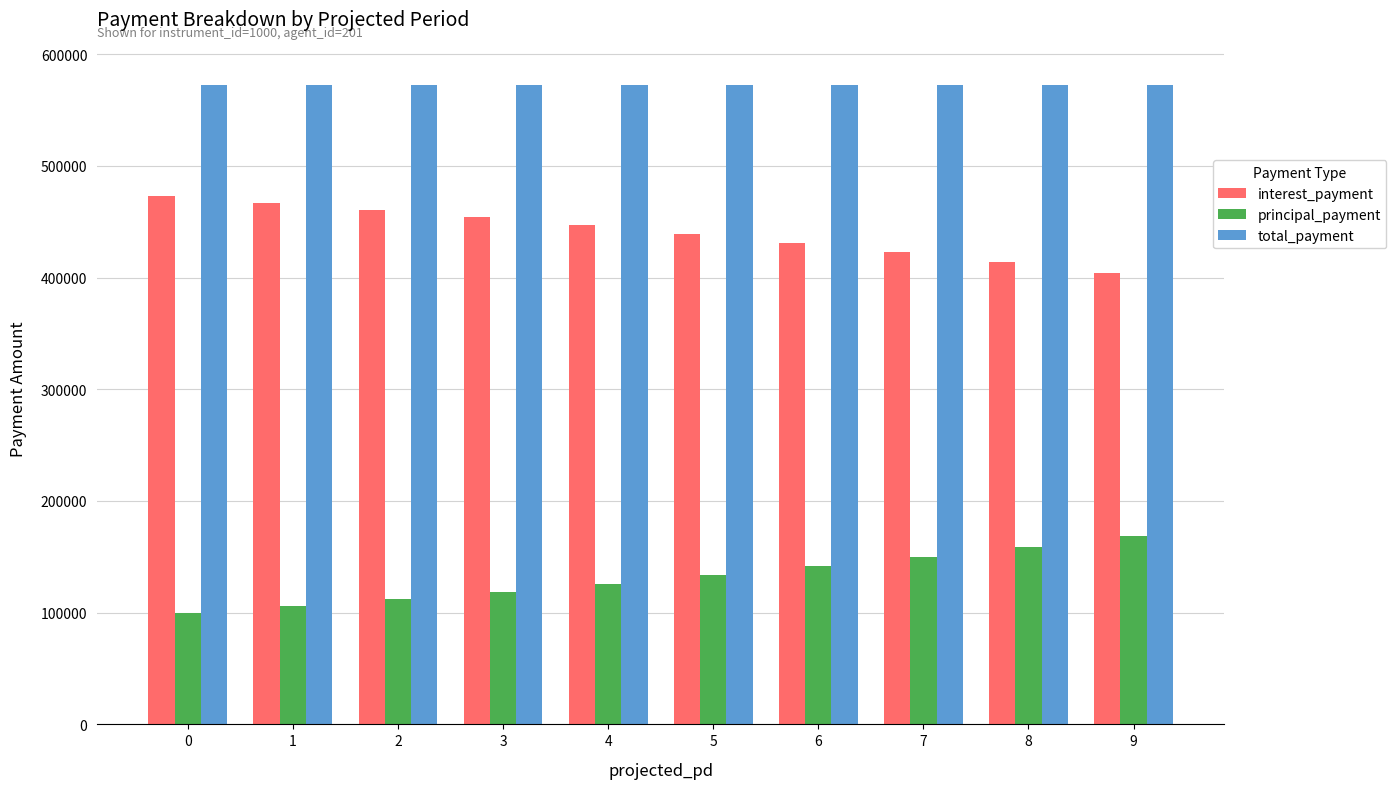

Where does the principal_payment series first go above 133418?

5